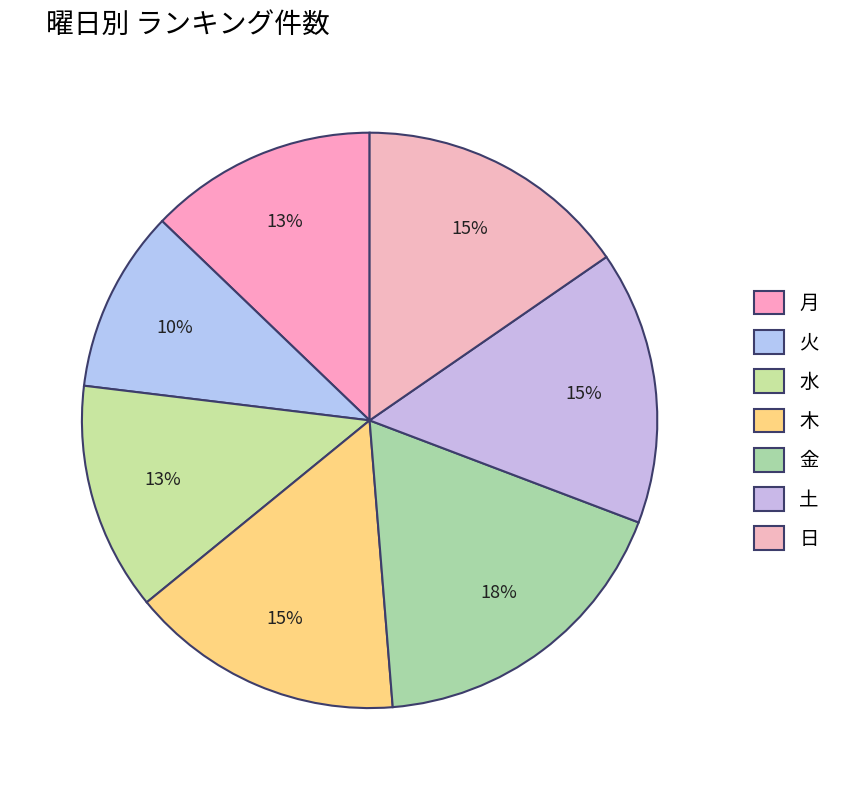

Which slice is the largest?

金